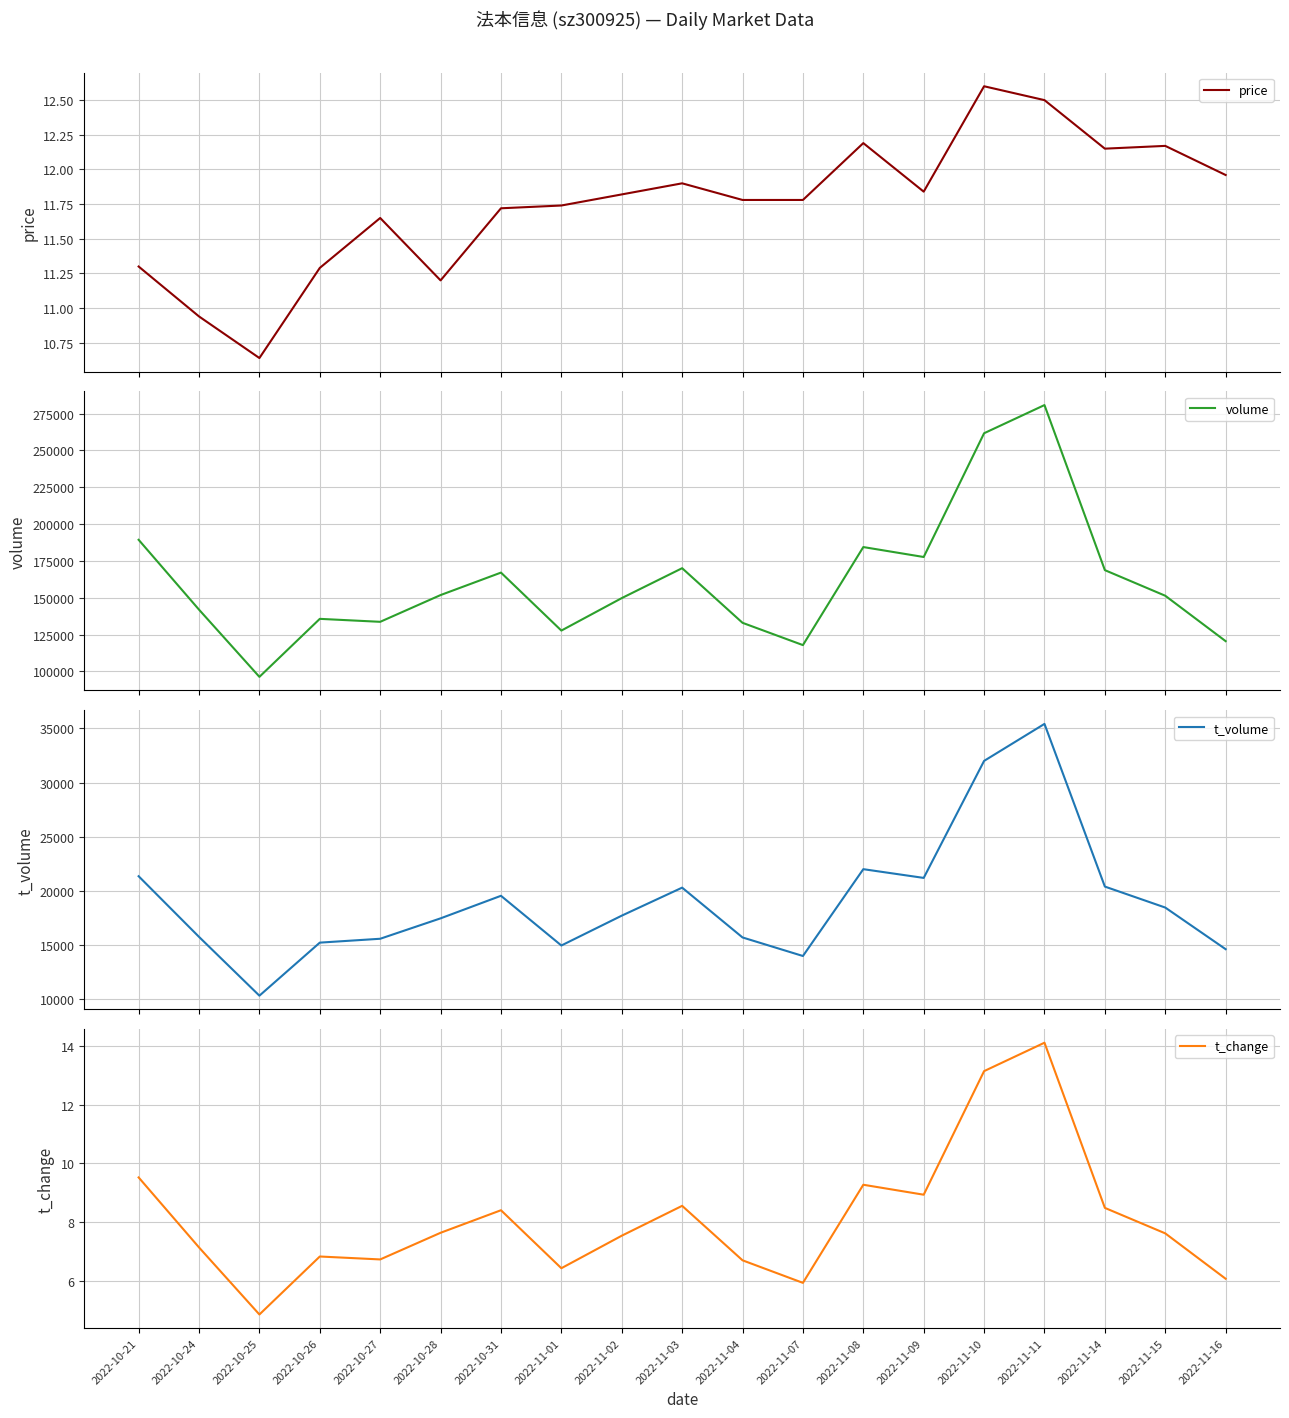

What is the label of the 12th point from the left?

2022-11-07